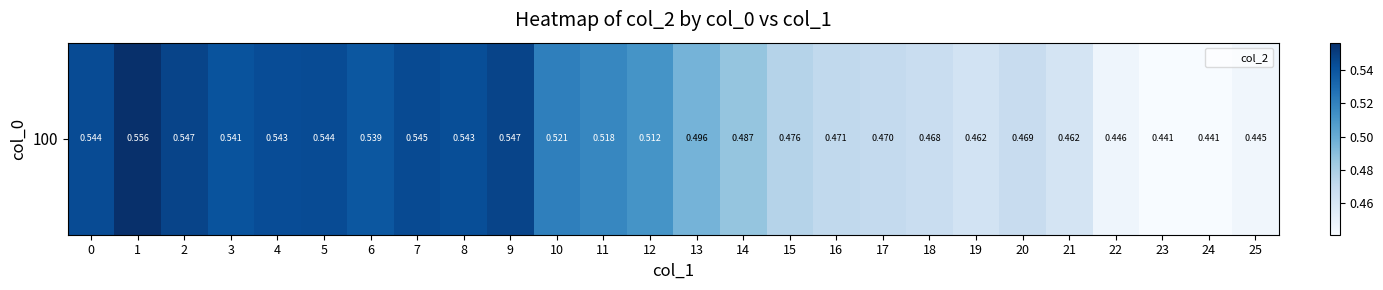

List the labels in order of value, largest first.

1, 2, 9, 7, 0, 5, 4, 8, 3, 6, 10, 11, 12, 13, 14, 15, 16, 17, 20, 18, 19, 21, 22, 25, 23, 24